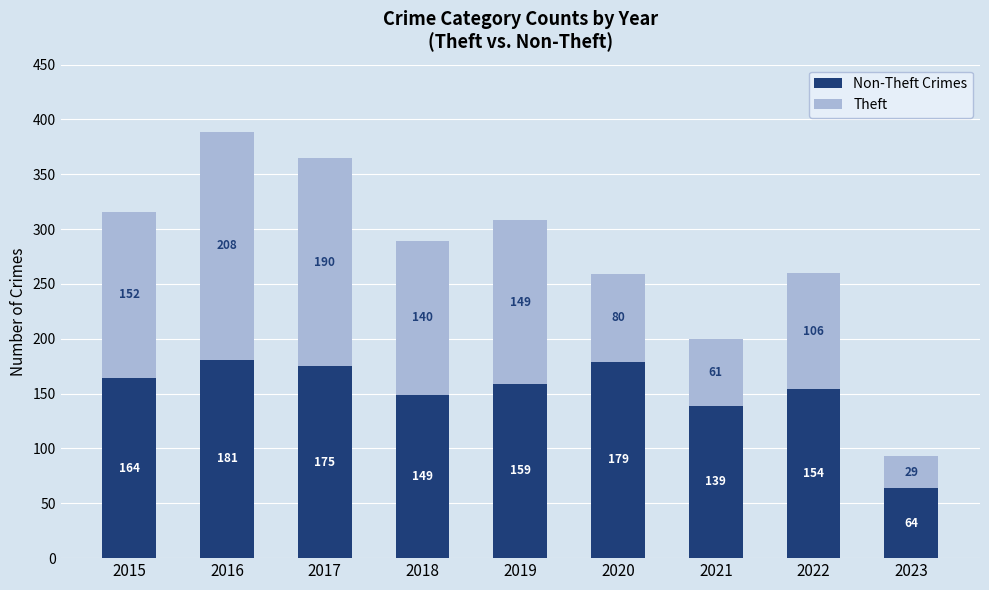

At which category is the sum across all series the highest?

2016